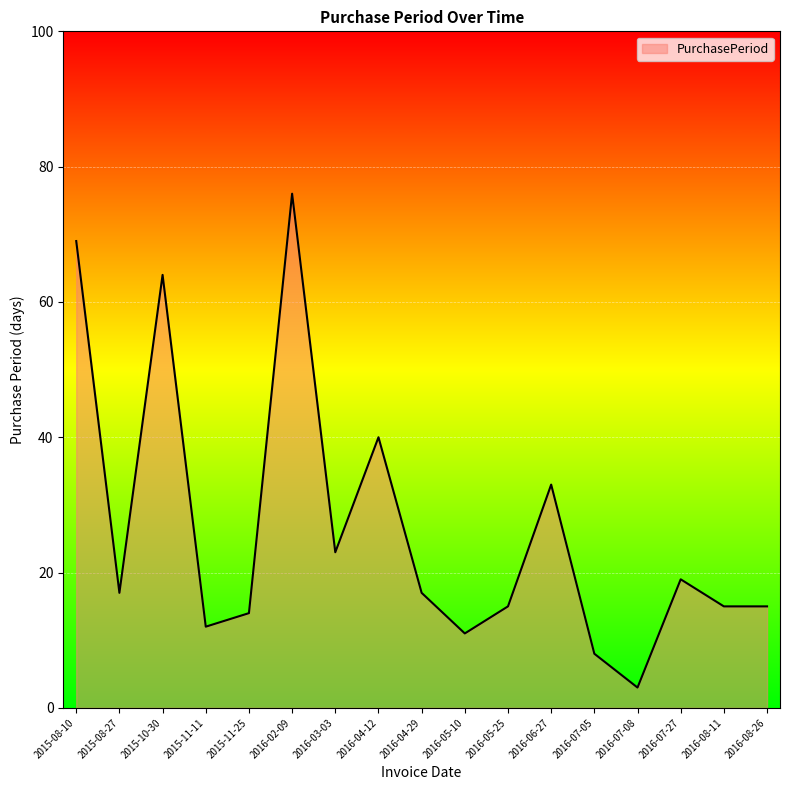

What is the sum of all values?

451